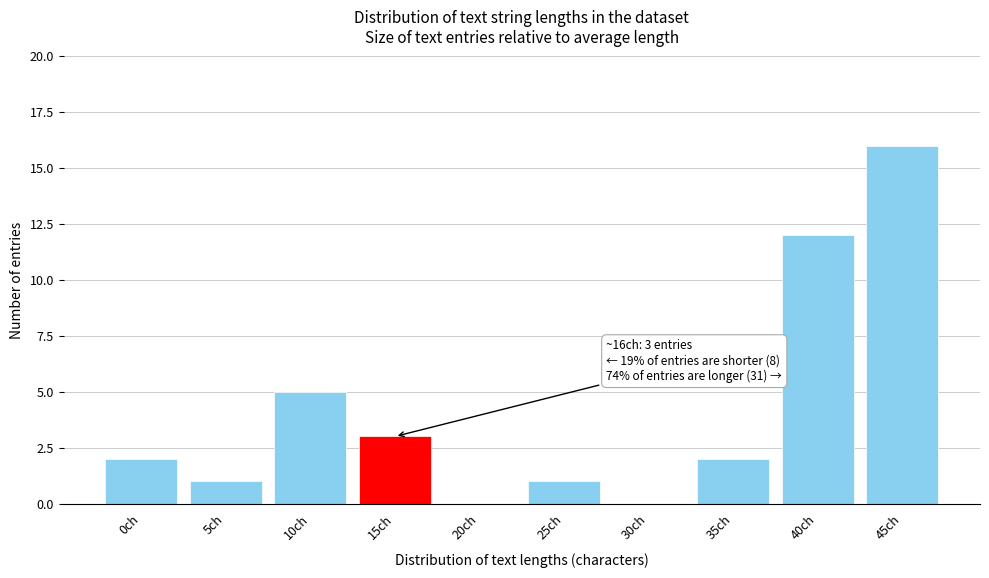

Reading right to left, list all the values displayed in this chart.

45ch=16	40ch=12	35ch=2	30ch=0	25ch=1	20ch=0	15ch=3	10ch=5	5ch=1	0ch=2